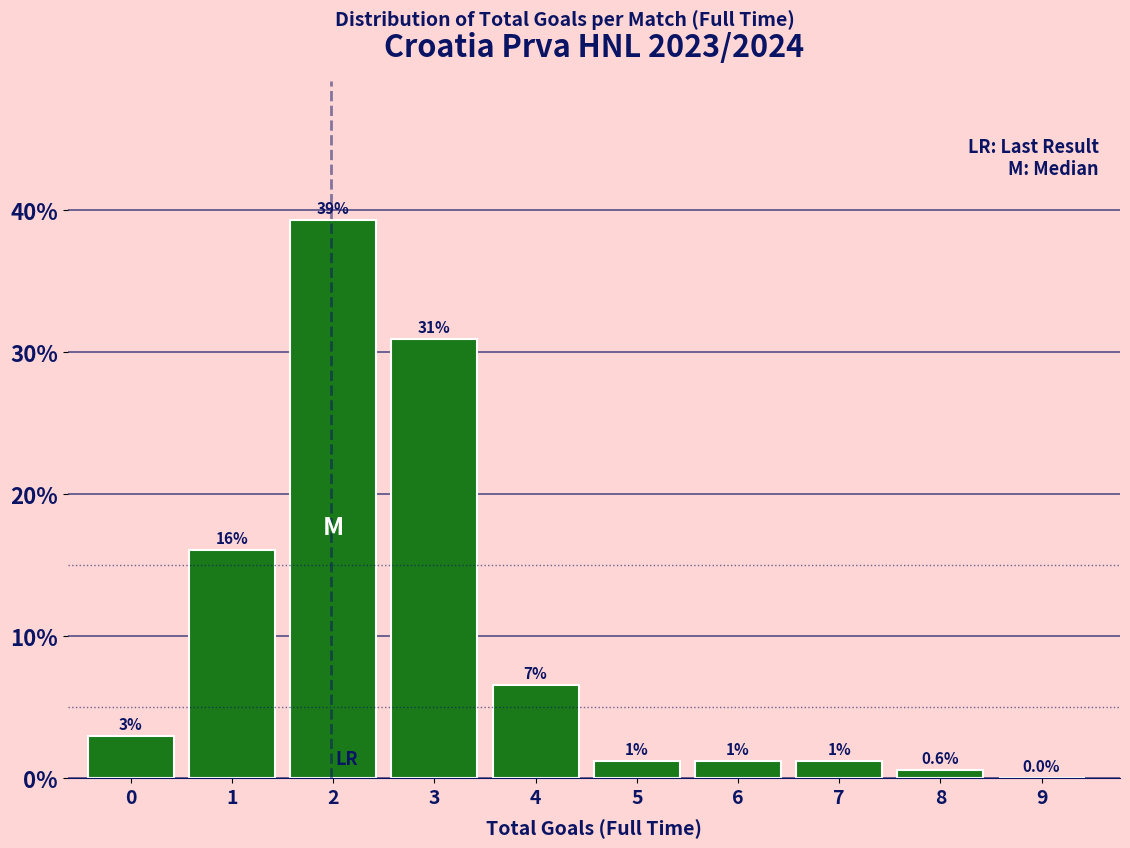

What is the sum of the values at 3 and 1?

47.0